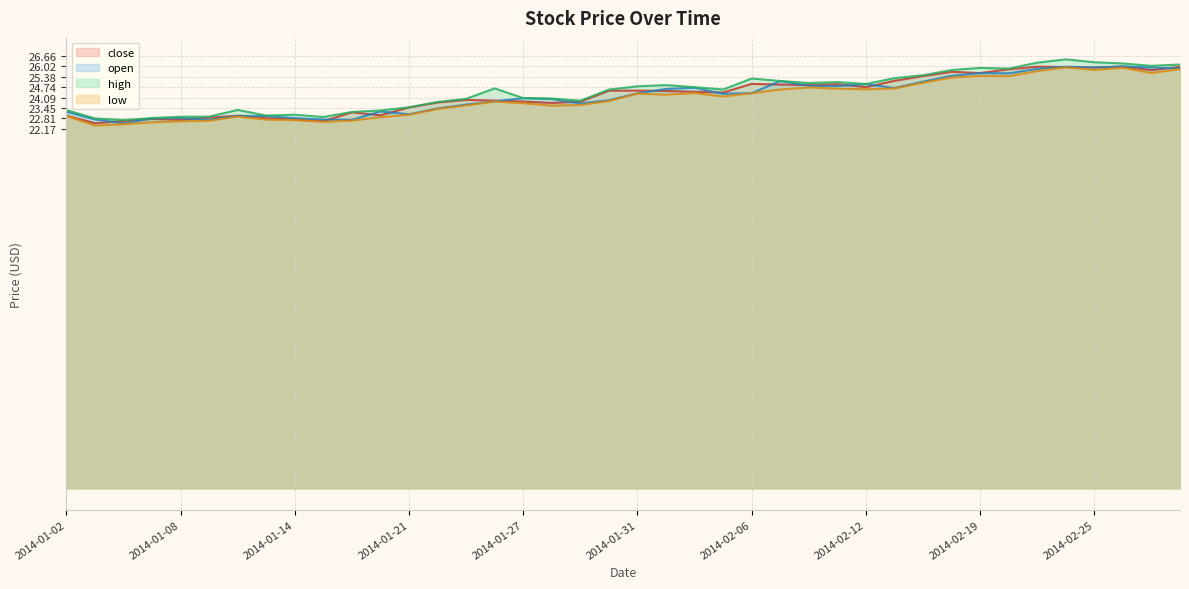

What is the highest value of the low series?

26.0